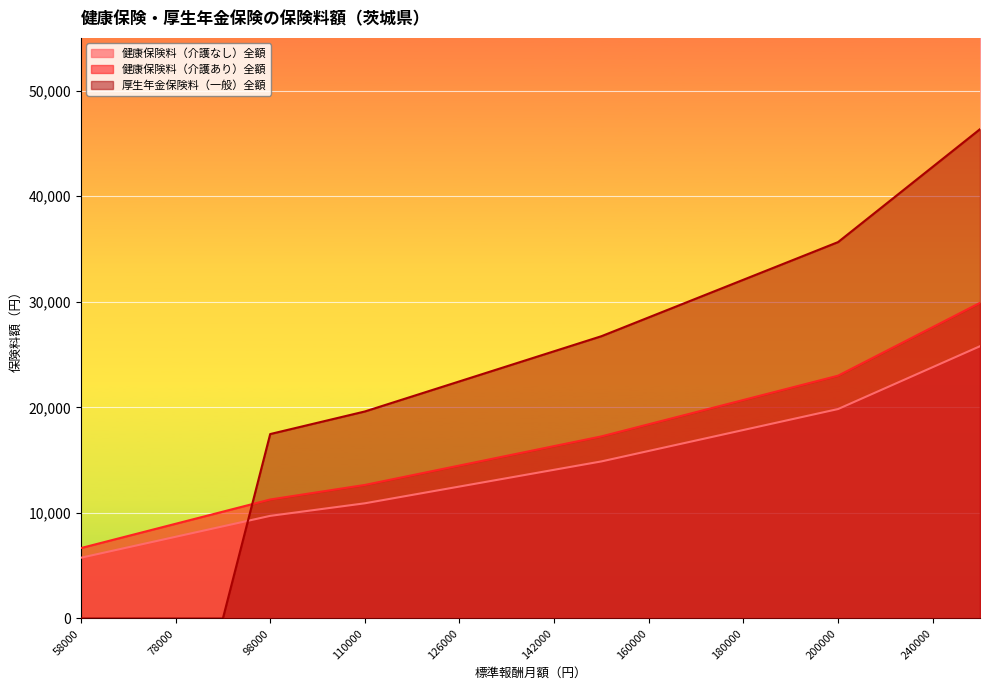

Between 118000 and 142000, which is larger?

142000